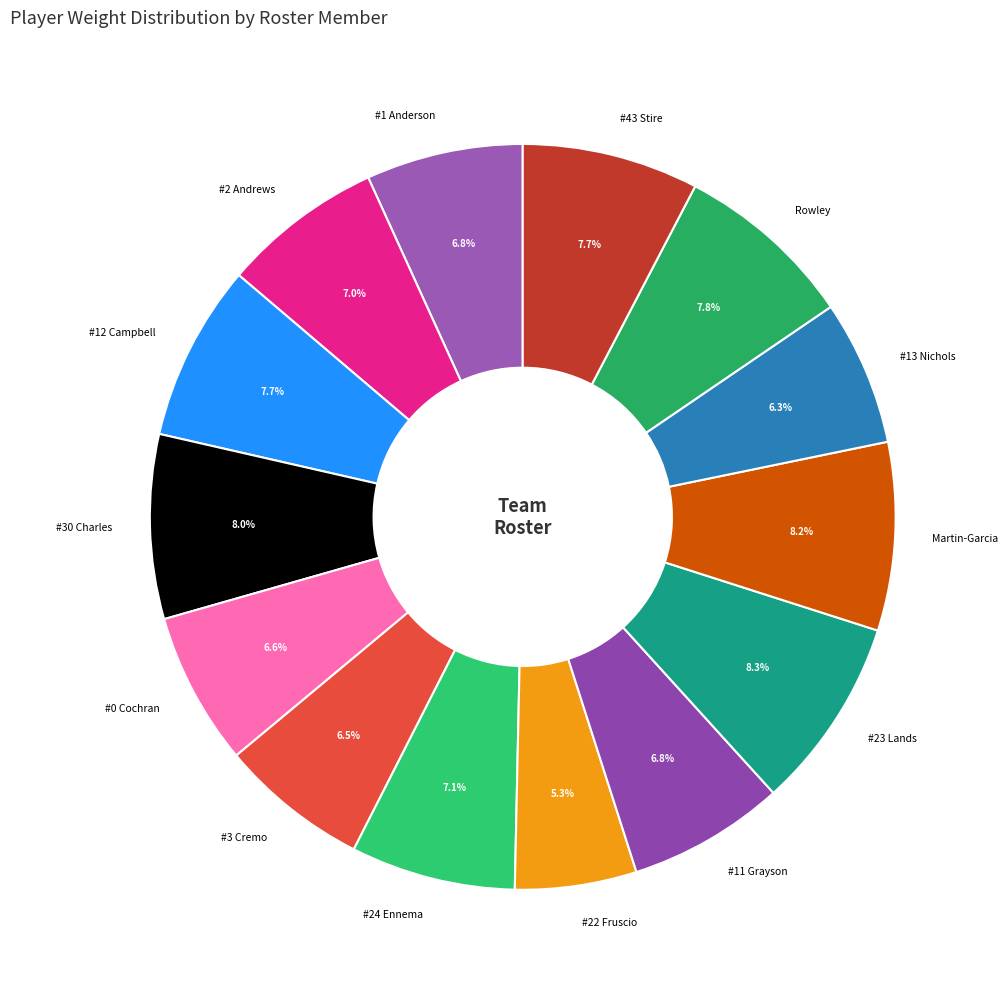

Does Martin-Garcia represent more than half of the total?

No